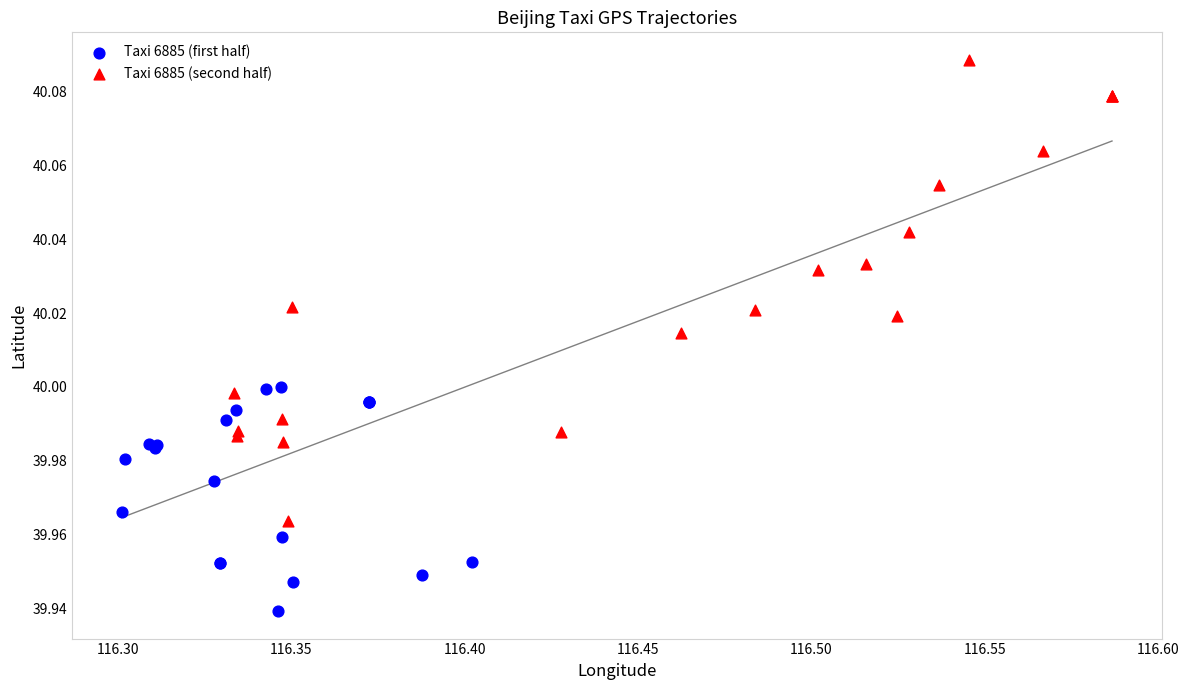

Which series has the widest spread of Y values?

Taxi 6885 (second half)